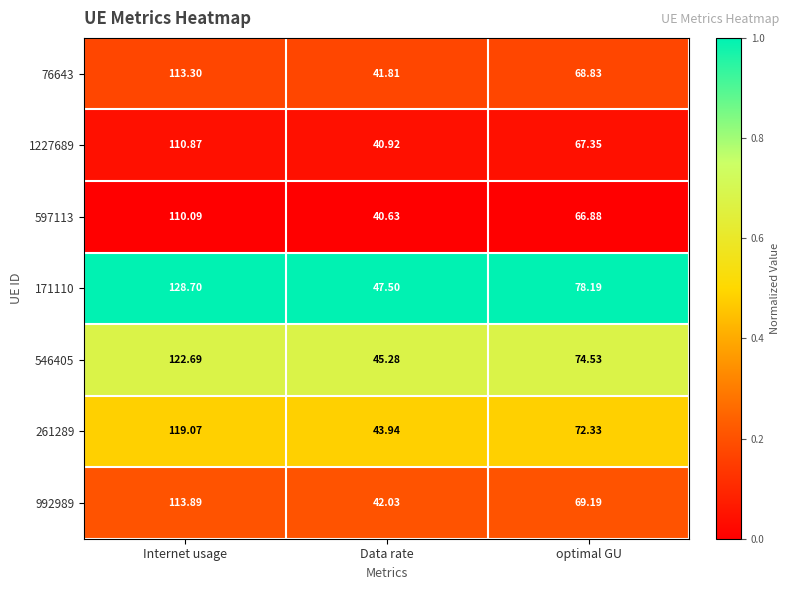

At which category is the sum across all series the highest?

Internet usage